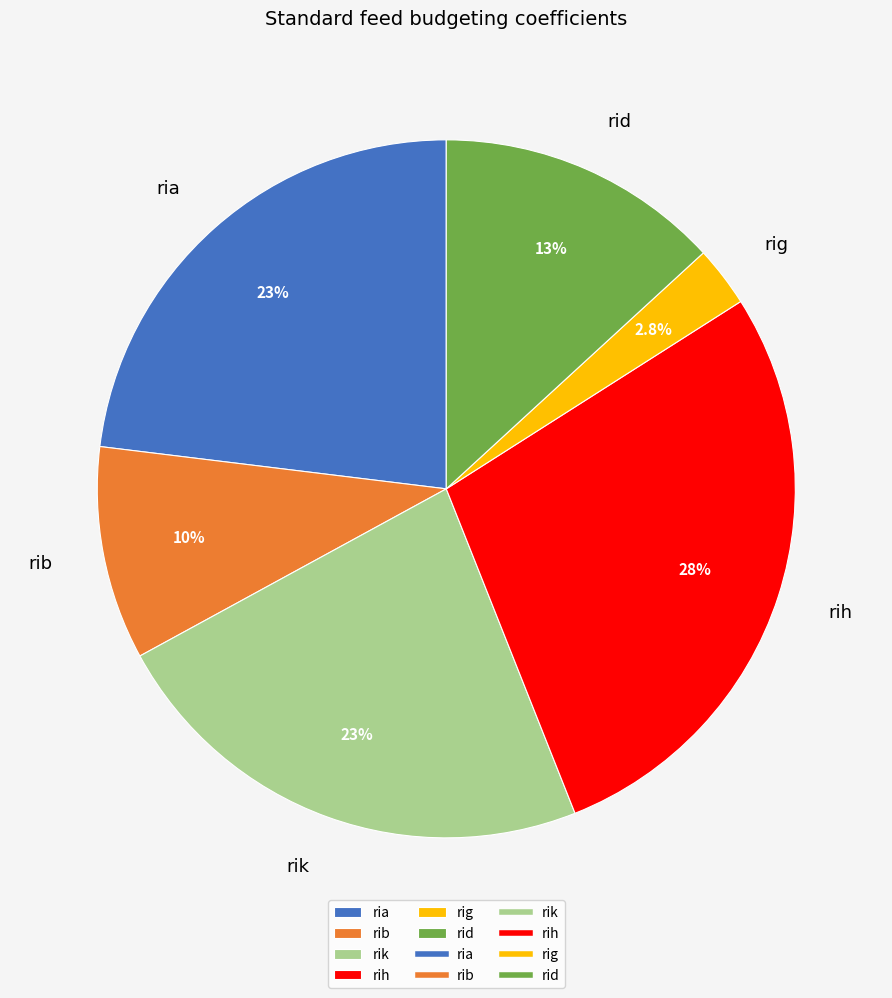

What percentage is the rib slice, to the nearest percent?

10%